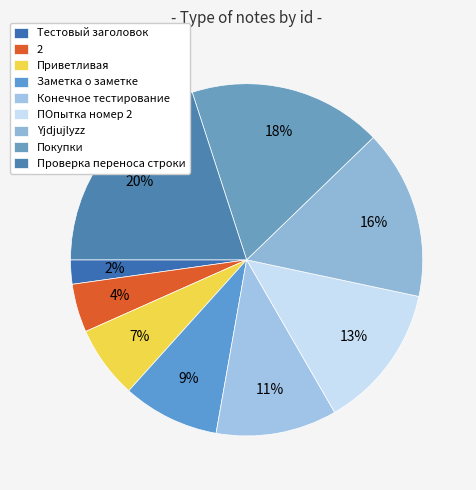

Does Проверка переноса строки represent more than half of the total?

No